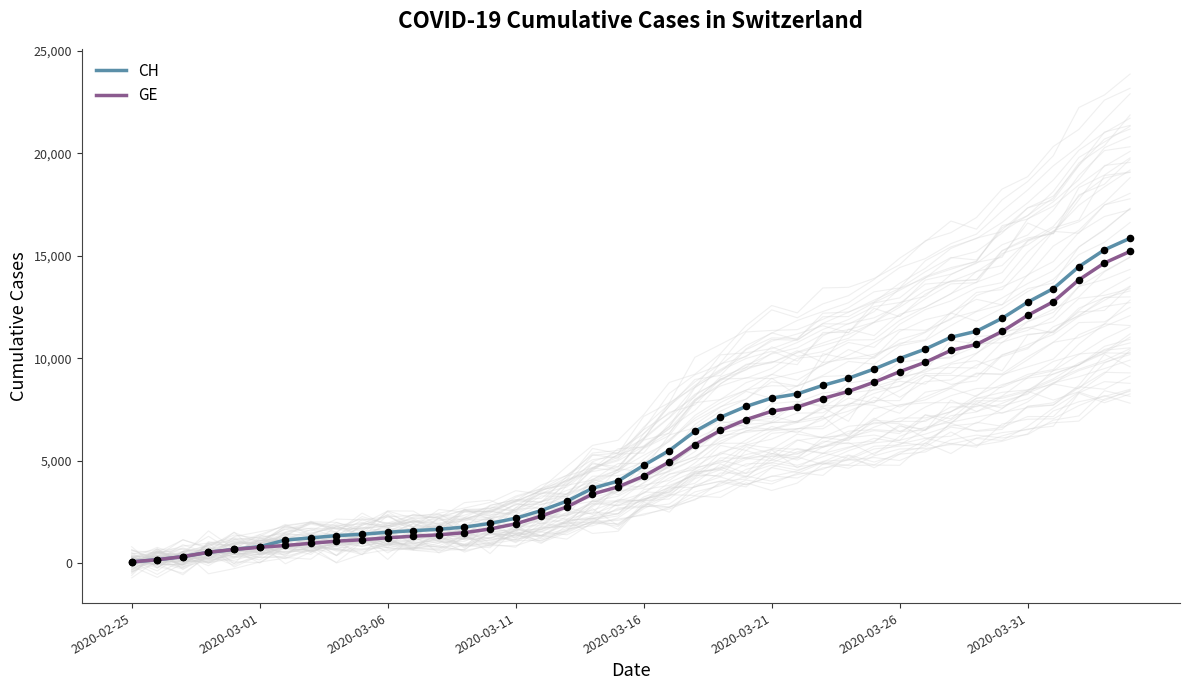

What is the highest value of the GE series?

15215